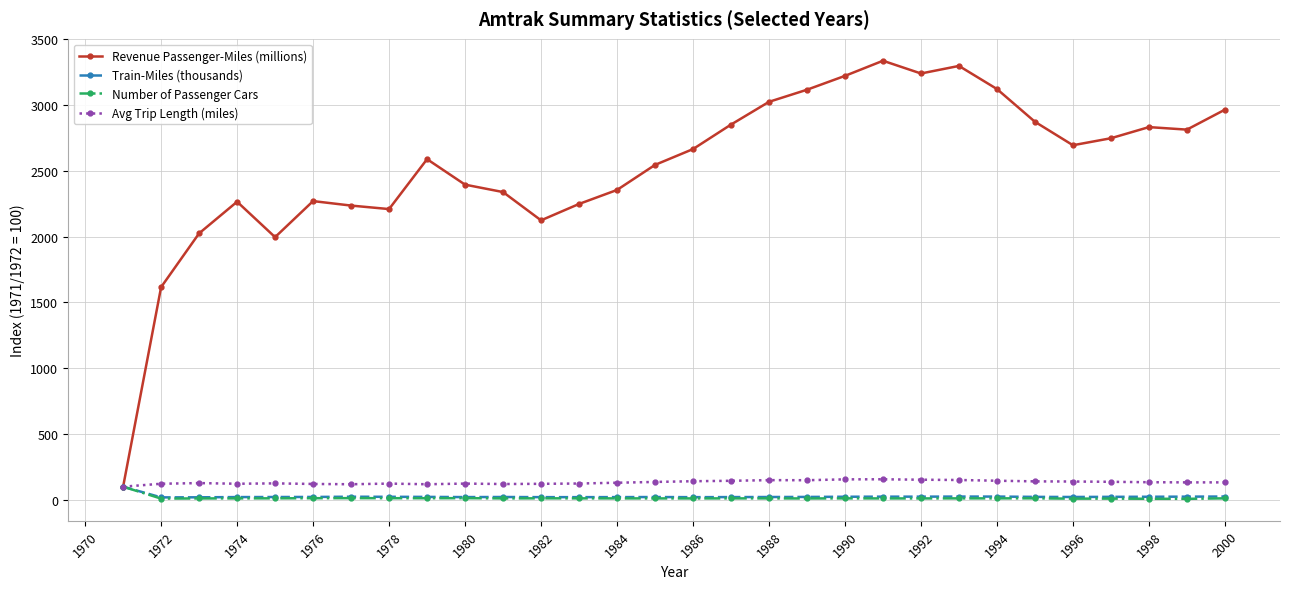

True or false: Train-Miles (thousands) has more than 2 interior local peaks.

True